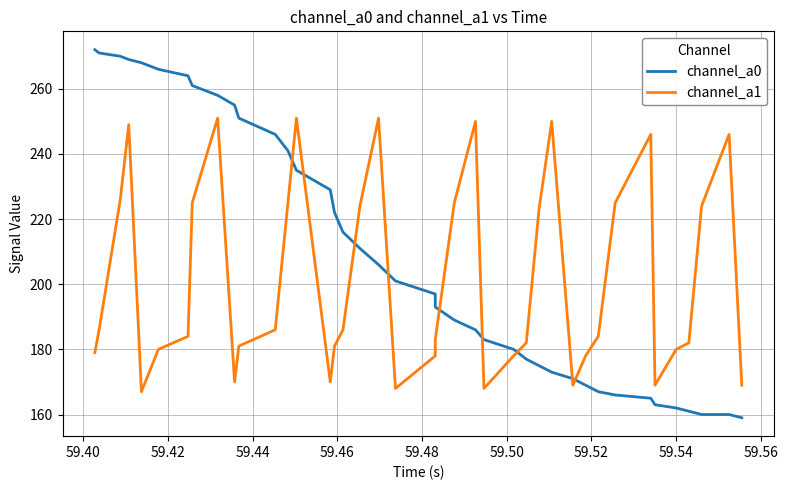

What is the minimum value shown in the chart?

159